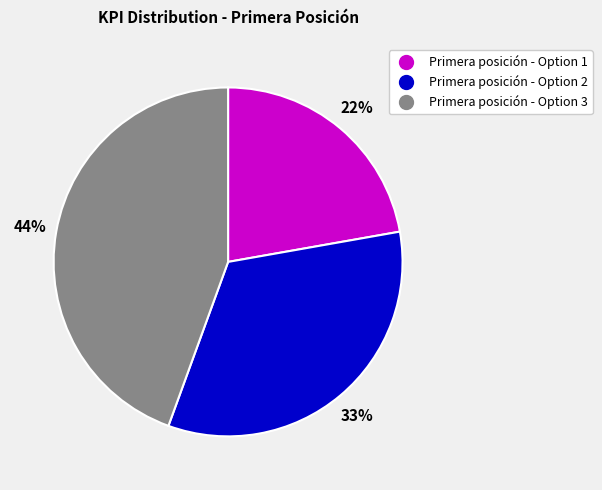

What is the ratio of the value at Primera posición - Option 3 to the value at Primera posición - Option 2?

1.3